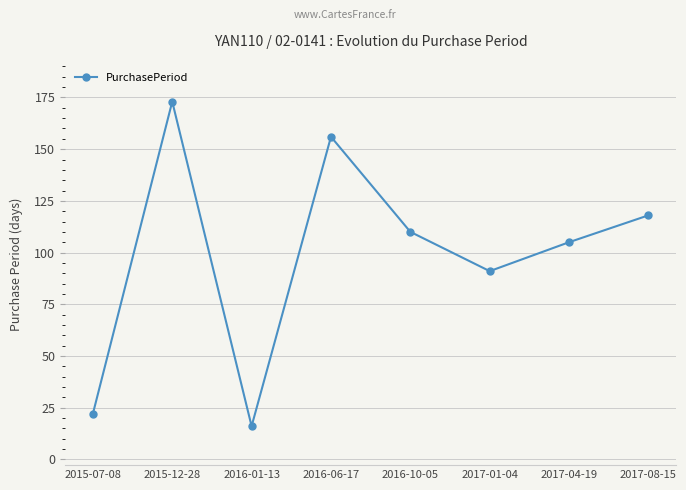

What is the value of the 3rd point from the left?

16